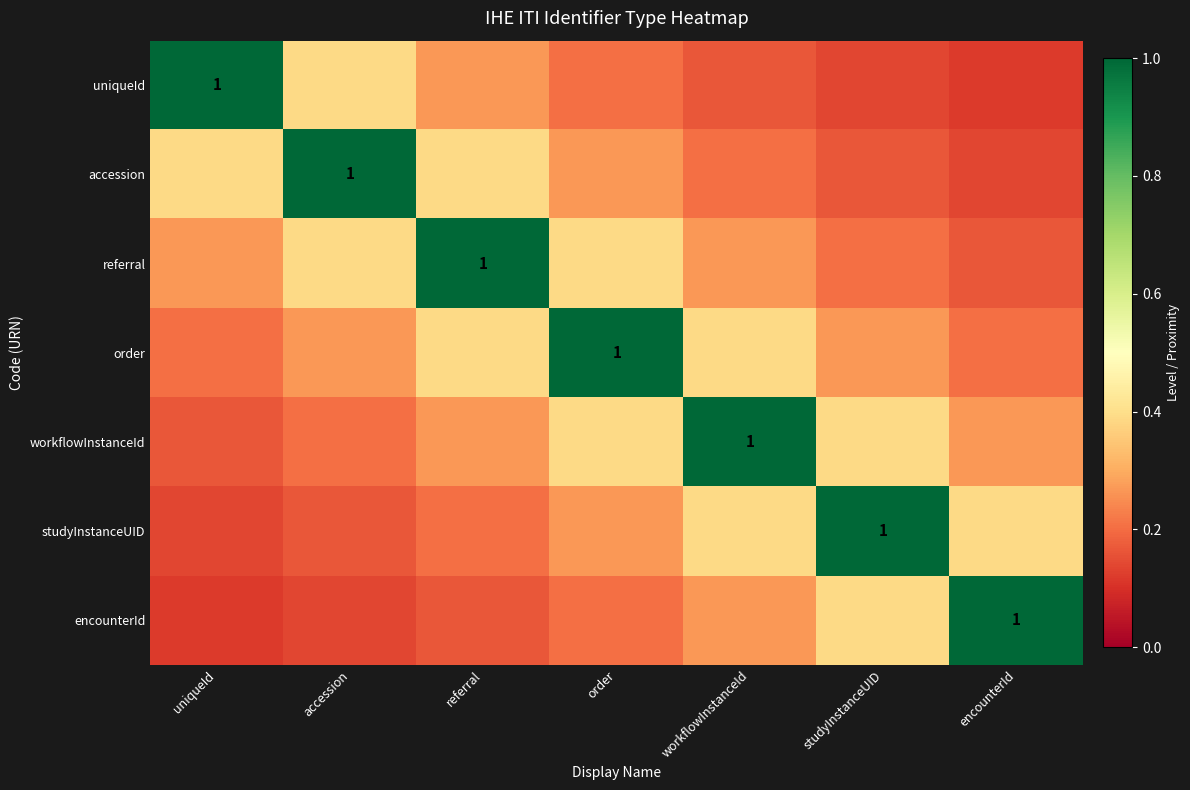

Rank the series by their maximum value, from lowest to highest.

uniqueId, accession, referral, order, workflowInstanceId, studyInstanceUID, encounterId